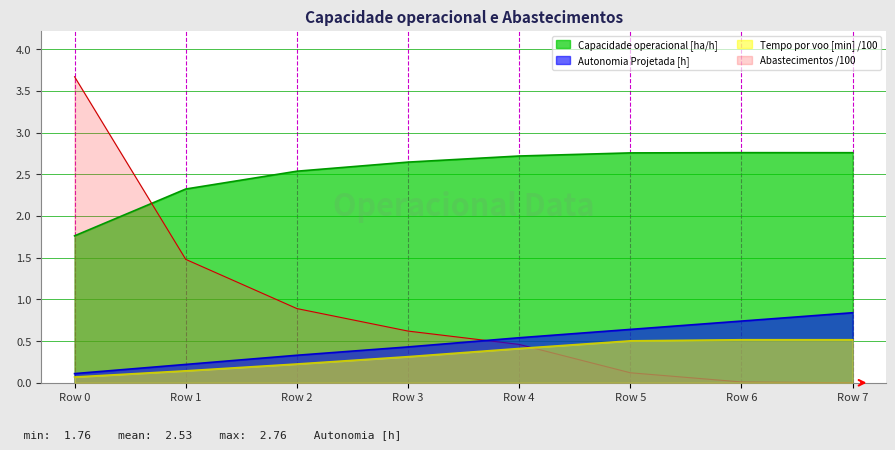

Which series has the widest spread of values?

Abastecimentos /100